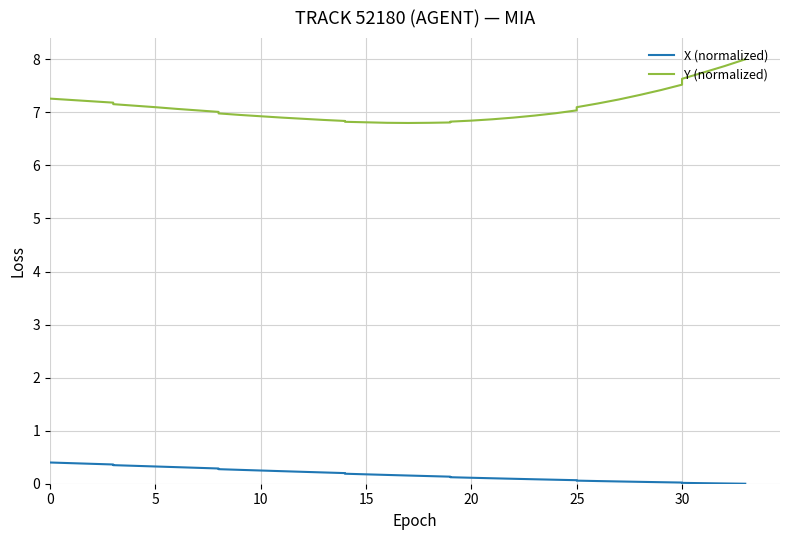

What are all the series names shown in the legend?

X (normalized), Y (normalized)